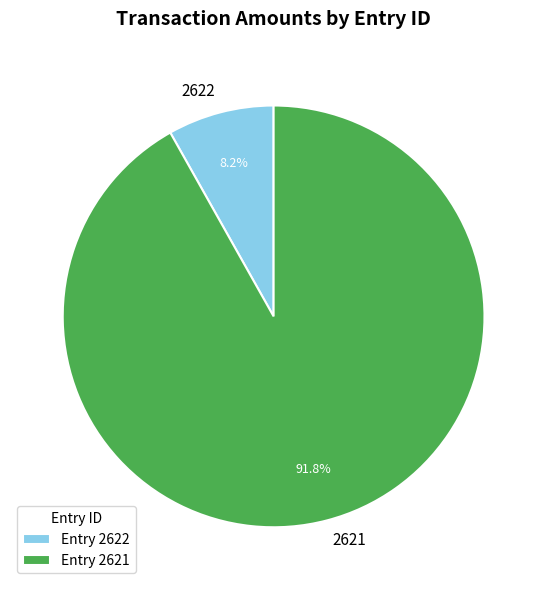

How many segments does this pie chart have?

2